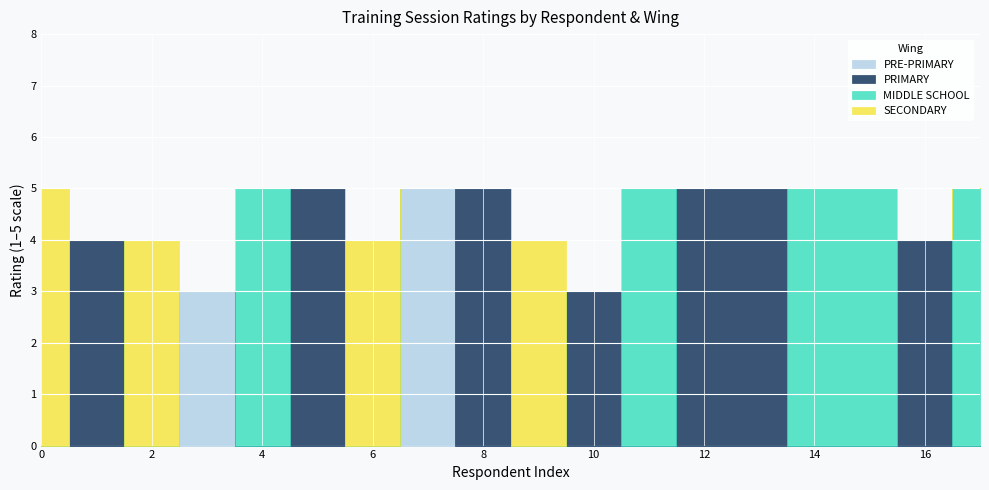

True or false: PRE-PRIMARY and MIDDLE SCHOOL intersect in this chart.

True